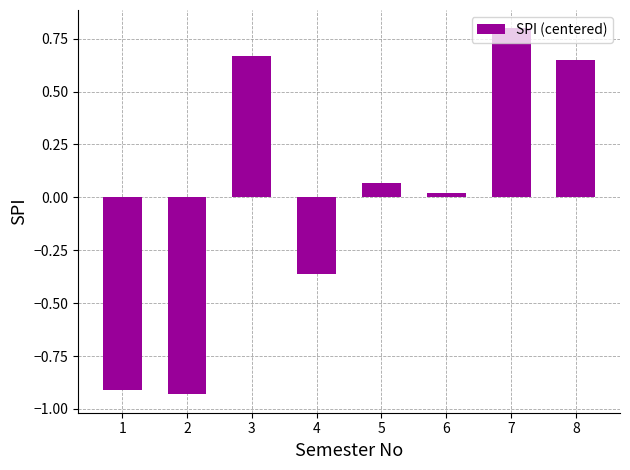

How many positive values are there?

5